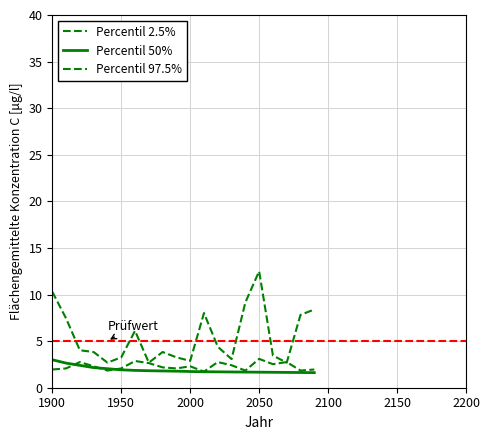

Does the chart have visible grid lines?

Yes